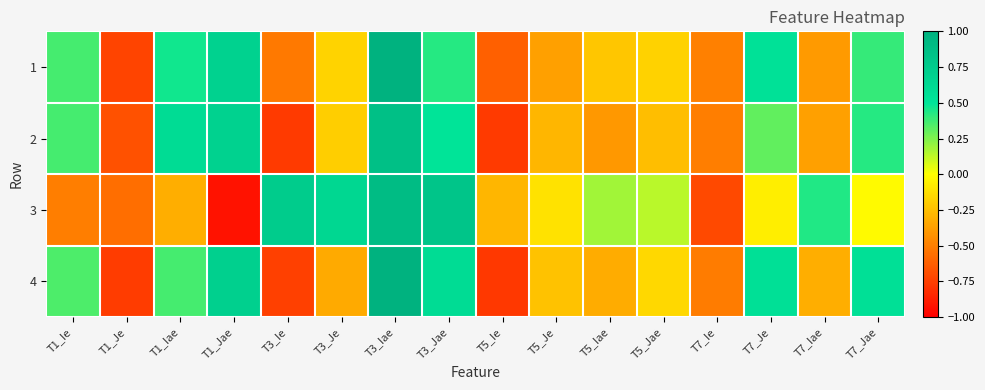

At which category does the chart reach its minimum across all series?

T1_Jae